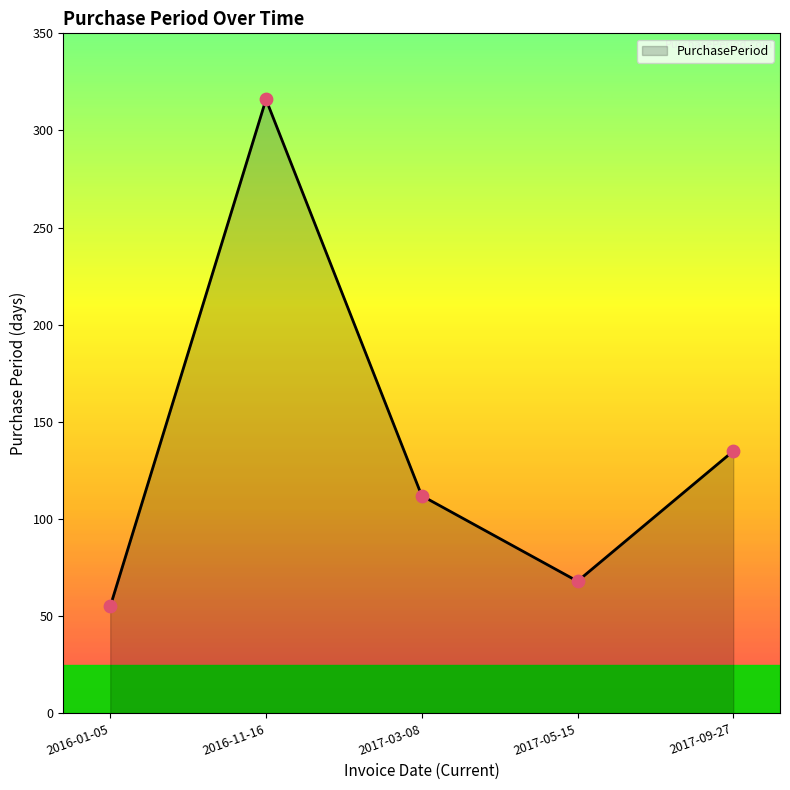

What is the ratio of the value at 2016-01-05 to the value at 2016-11-16?

0.2